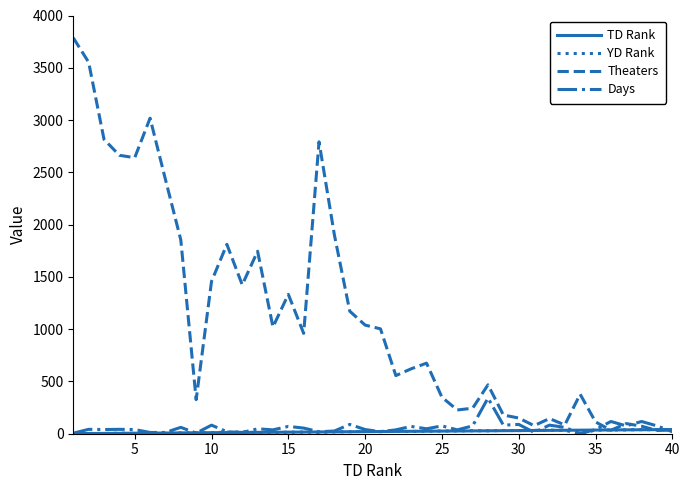

Which series has the largest total across all categories?

Theaters